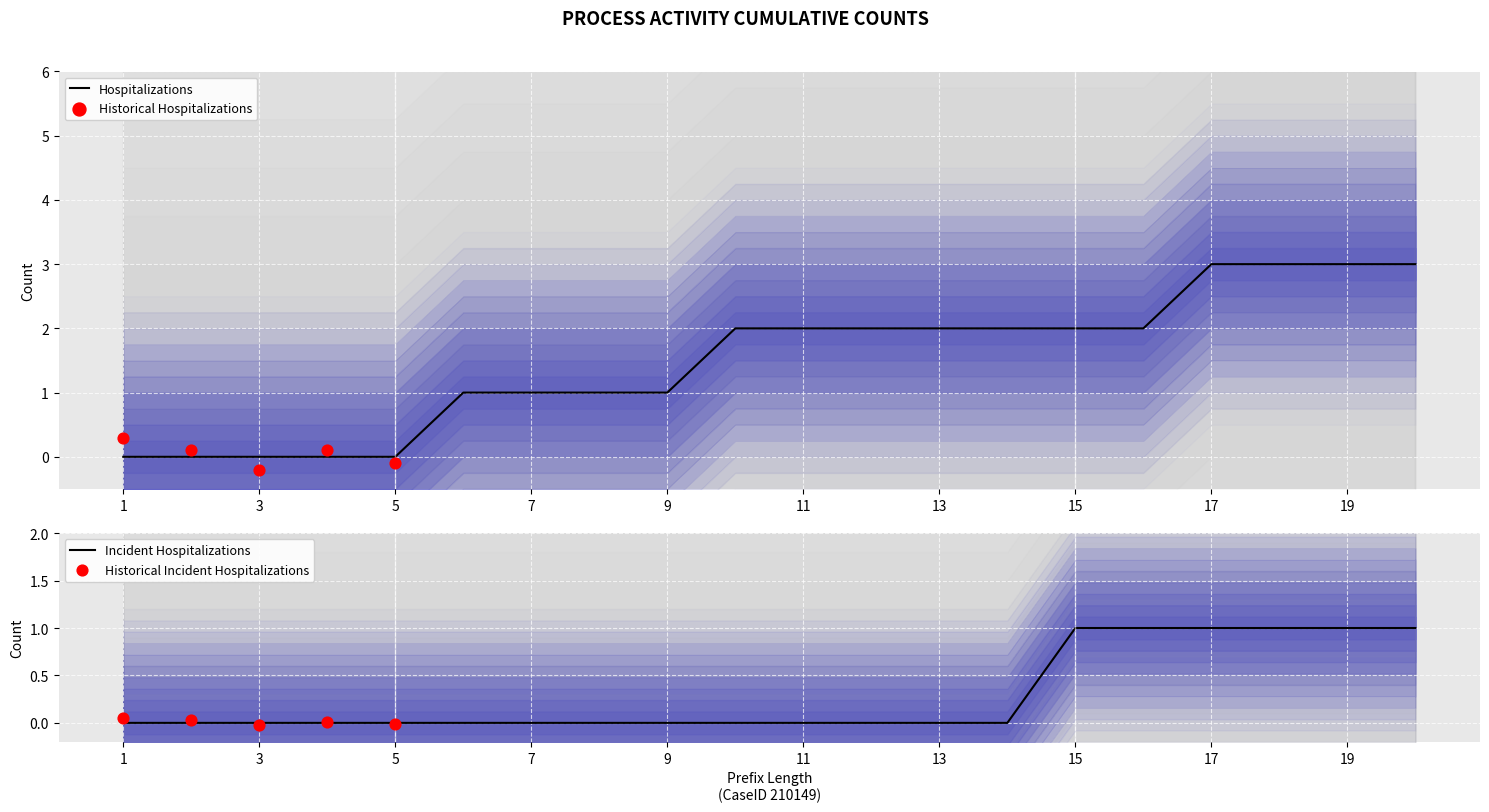

The value of Hospitalizations at 7 is 1. True or false?

True